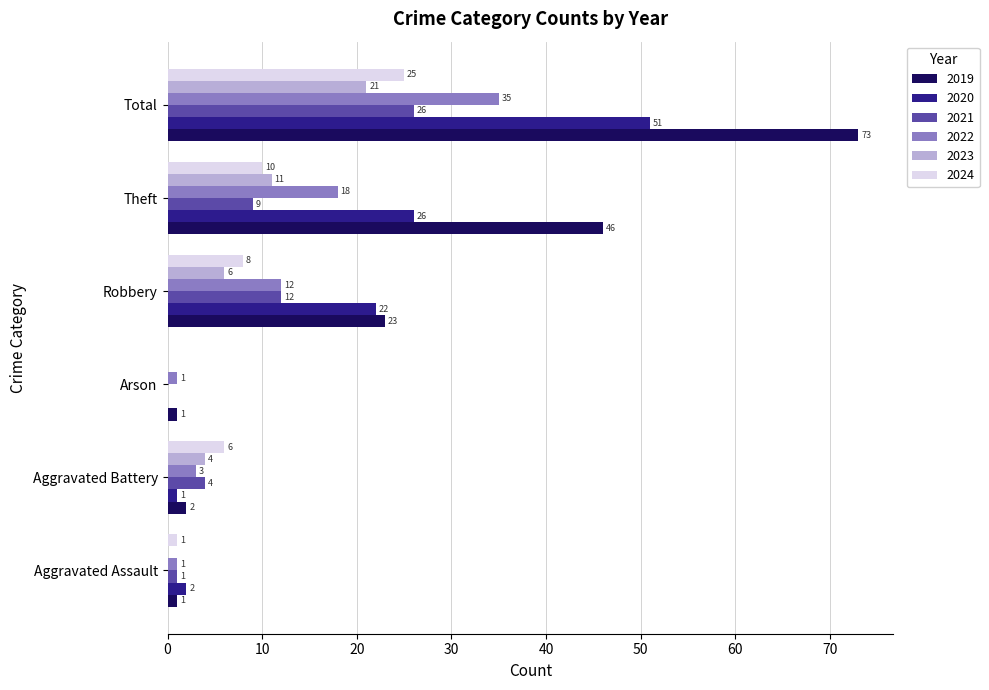

The value of 2023 at Theft is 18. True or false?

False